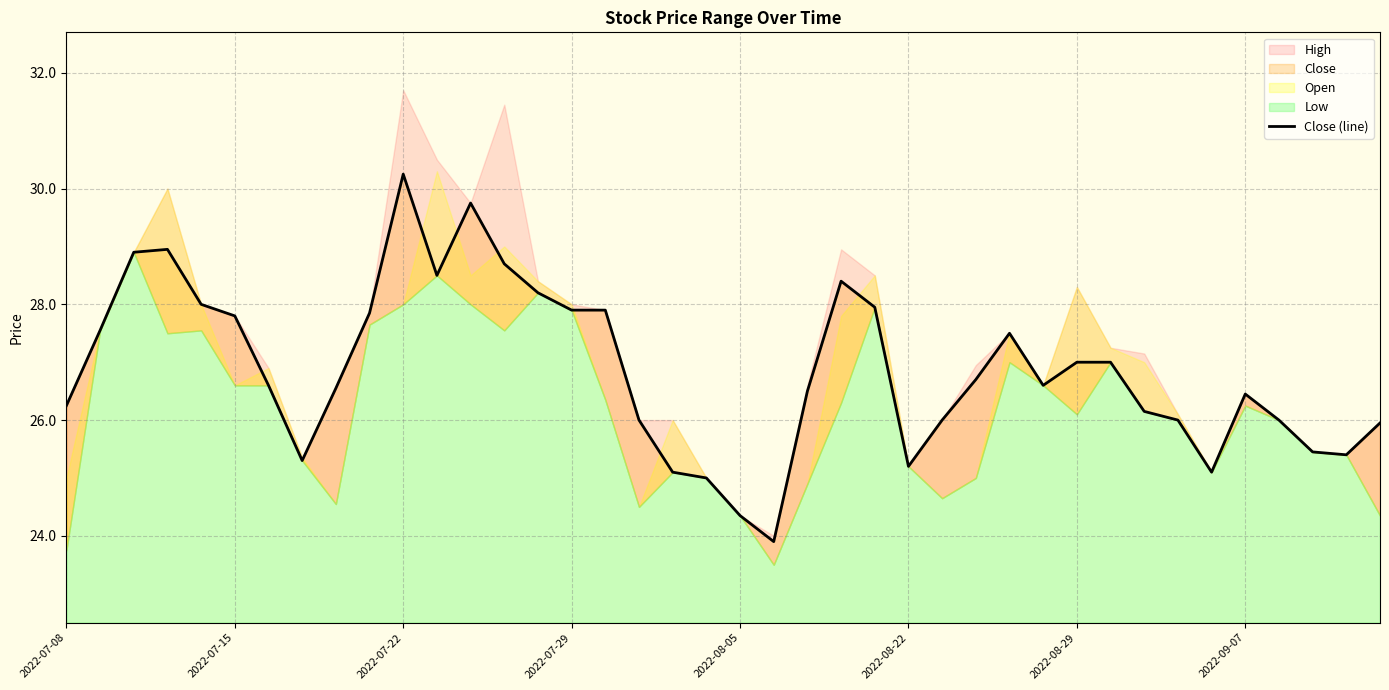

The chart shows a value of 26.0 at 36. True or false?

True